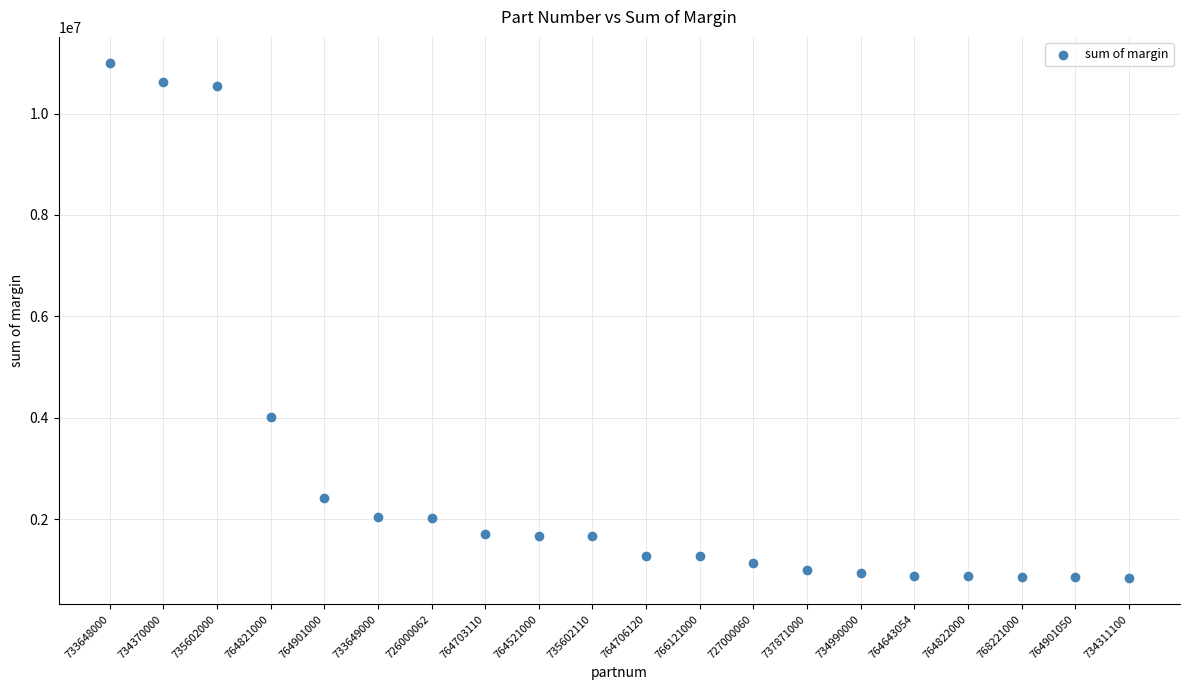

What is the range of Y values (max minus min)?

10173818.6